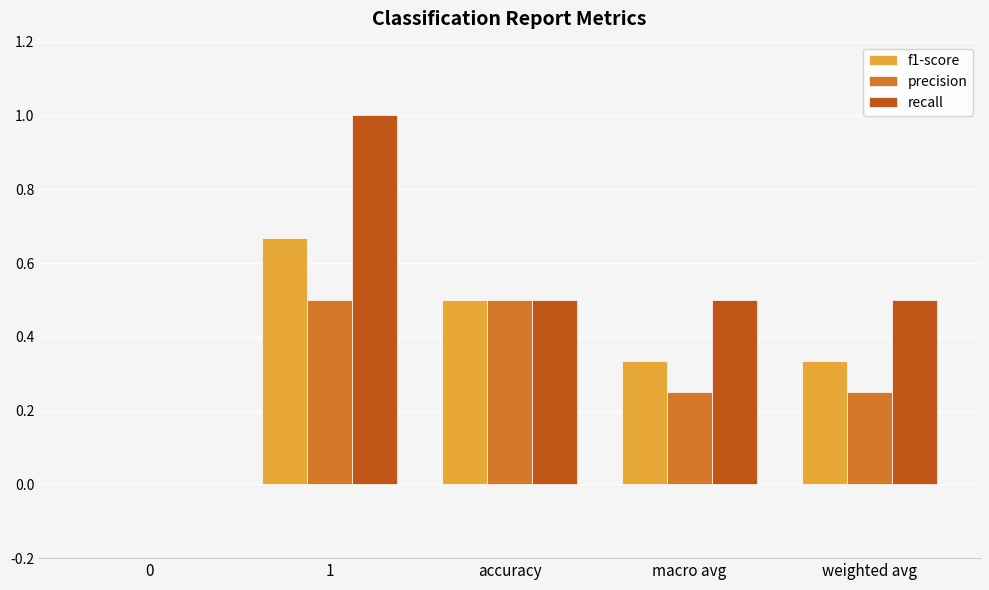

Is the value of precision at weighted avg greater than the value of recall at accuracy?

No